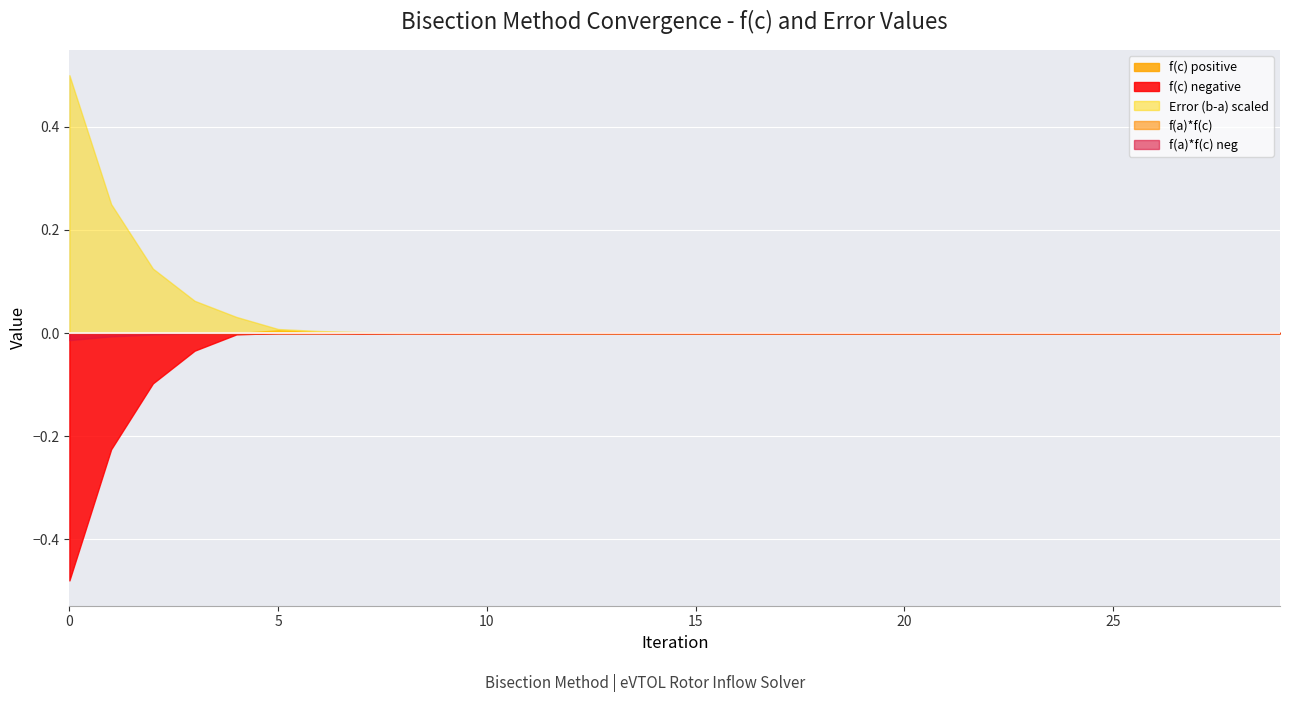

What is the maximum value shown in the chart?

0.5